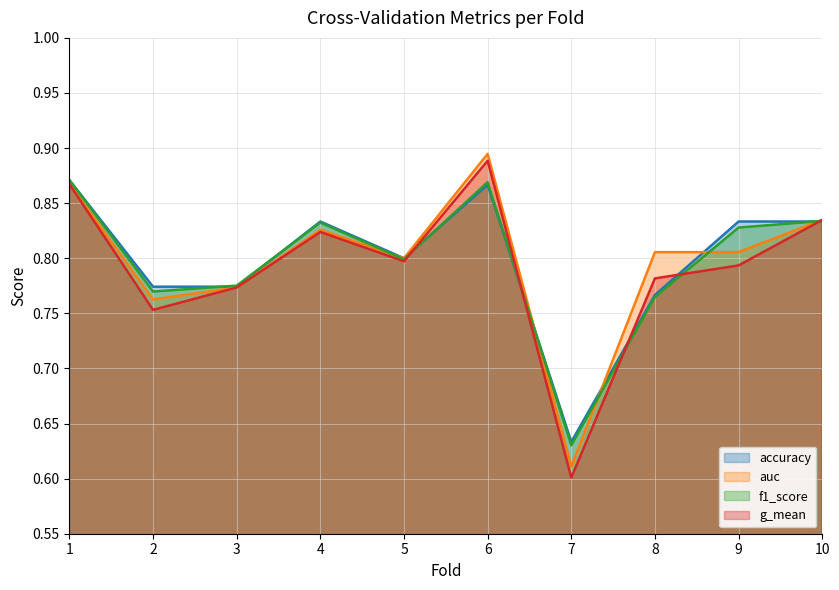

Which category has the lowest value in the auc series?

7